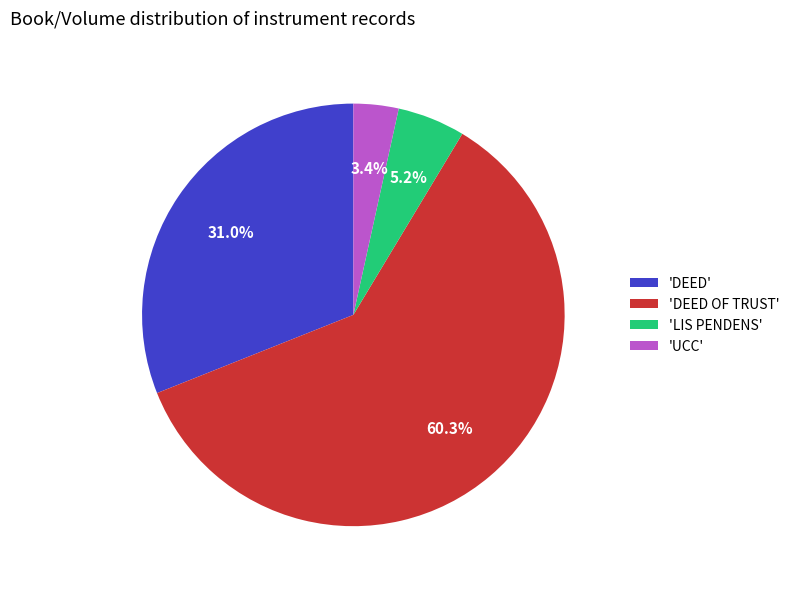

Which category has the biggest portion of the pie?

'DEED OF TRUST'